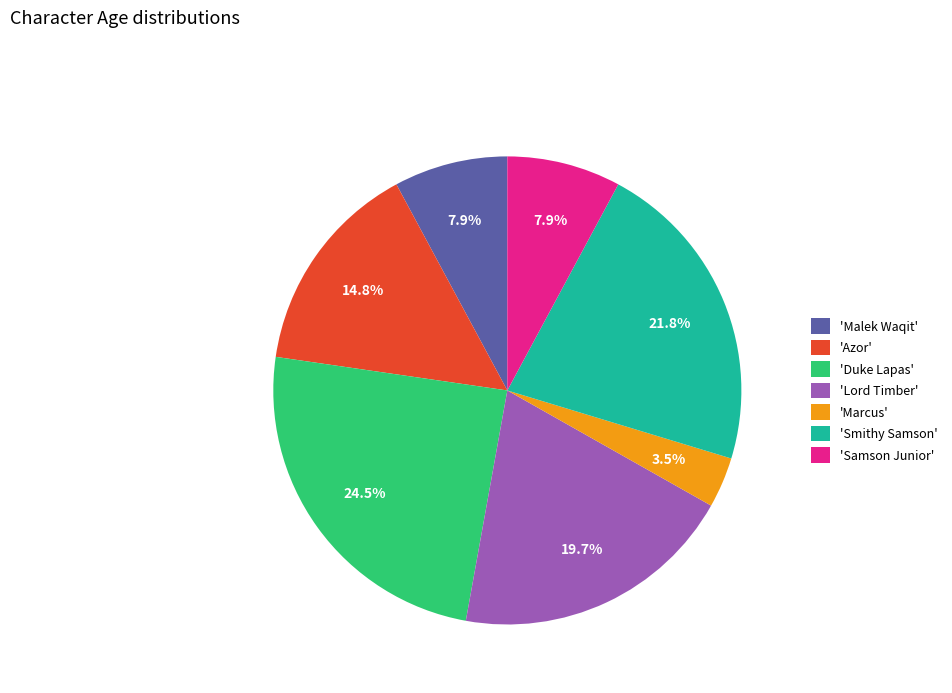

What is the ratio of the value at 'Smithy Samson' to the value at 'Malek Waqit'?

2.8